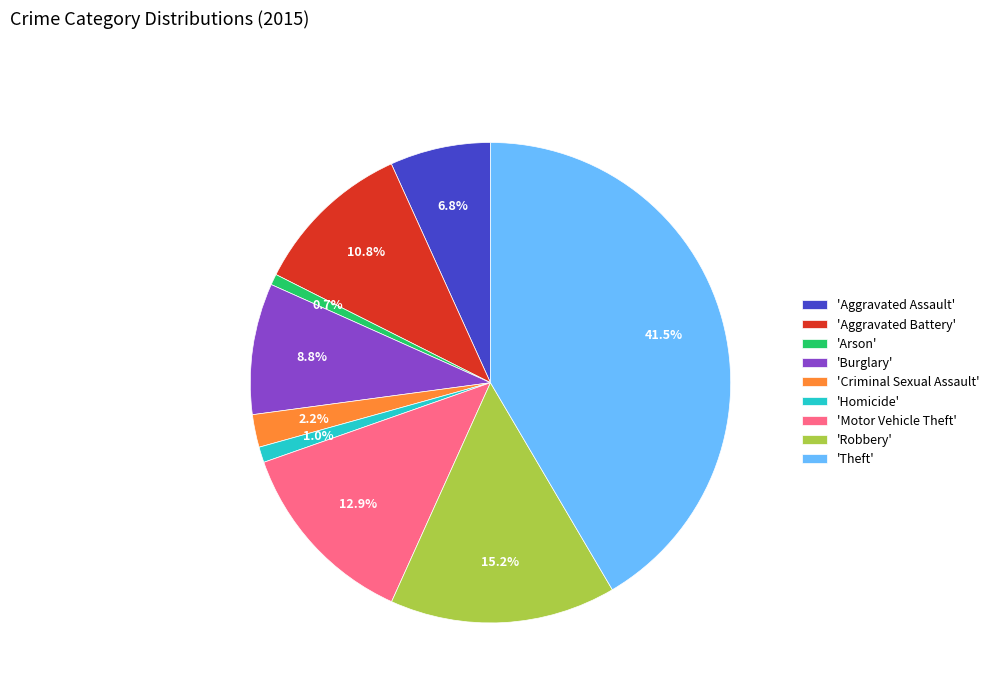

Is there a majority slice in this chart?

No